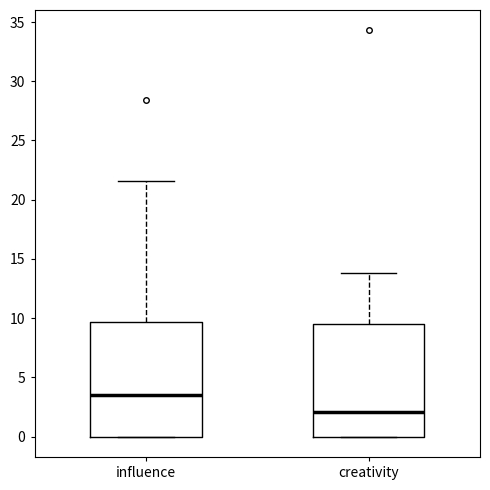

Which box's median line is the lowest?

creativity